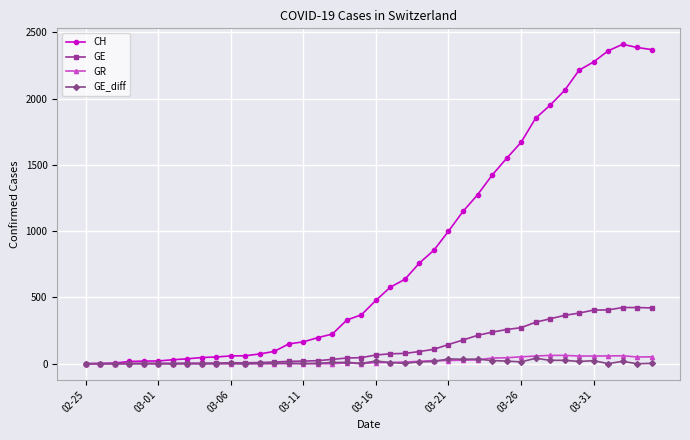

Which series has the largest range (max minus min)?

CH